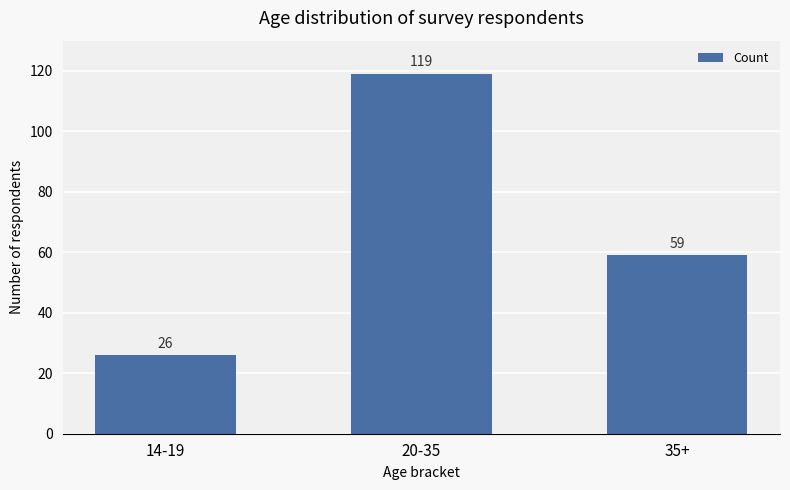

Which category has the lowest value across all series?

14-19